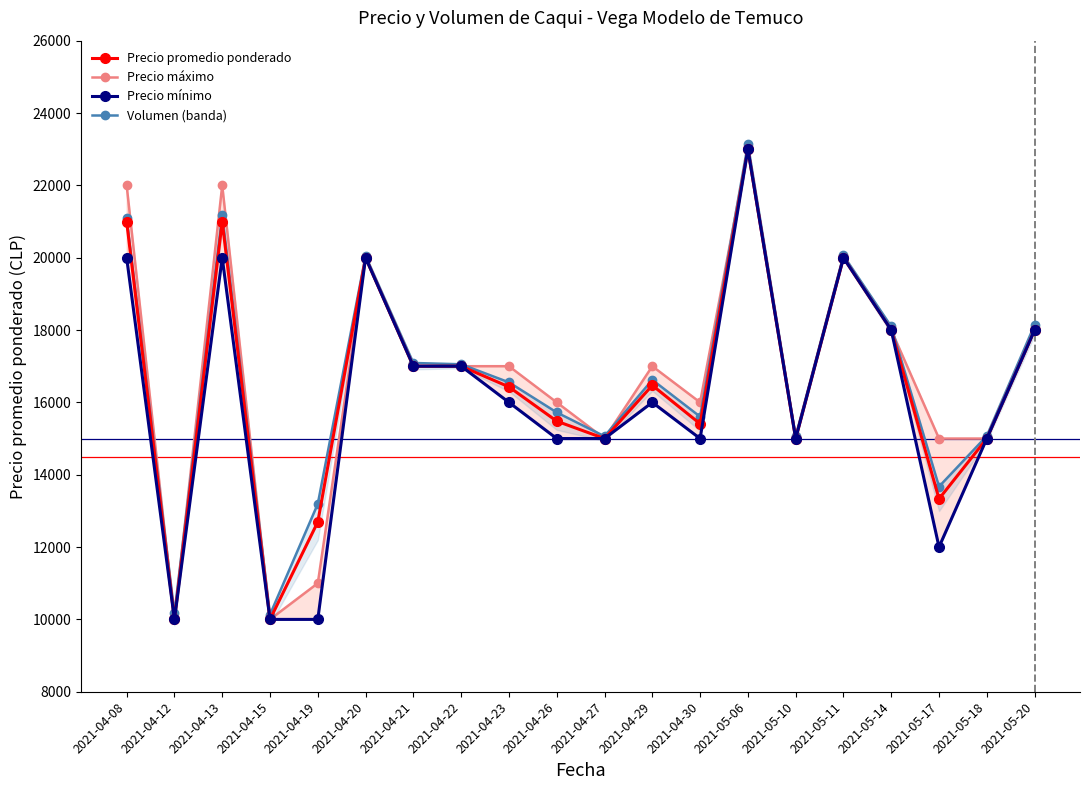

Which category has the lowest value across all series?

2021-04-12